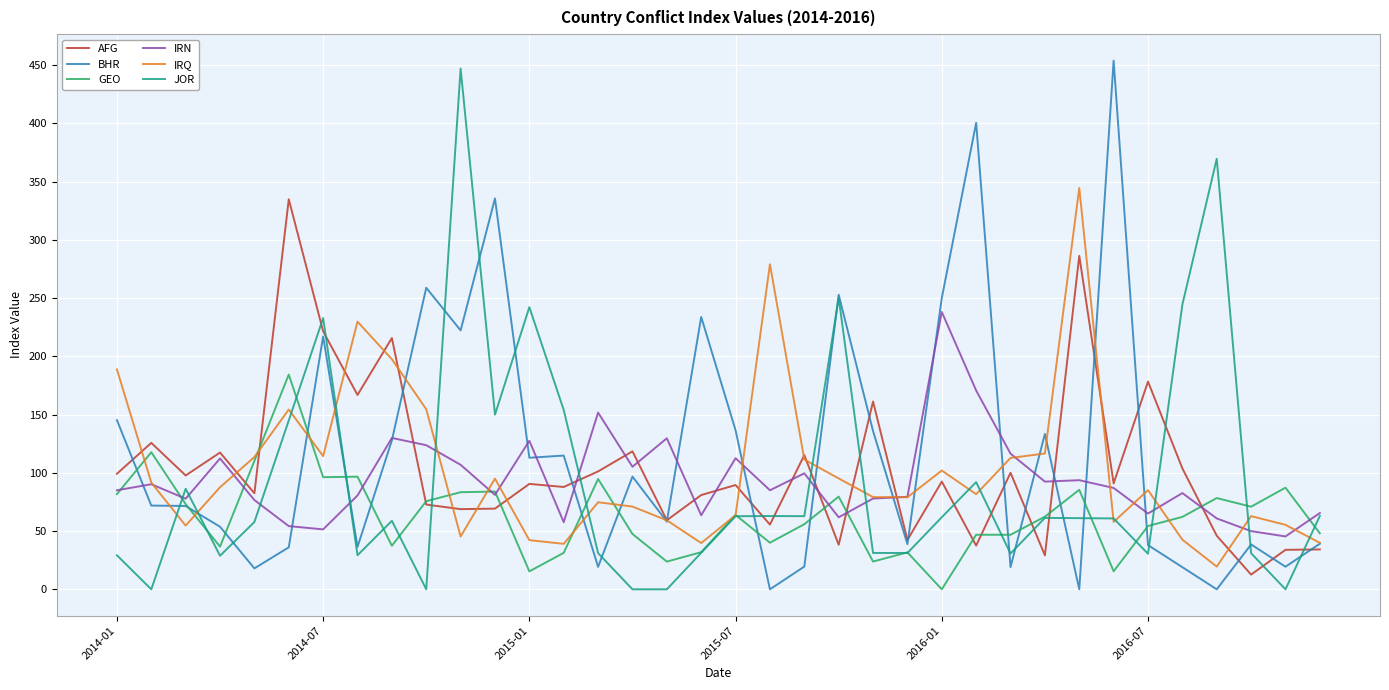

What is the minimum value for IRQ?

19.5